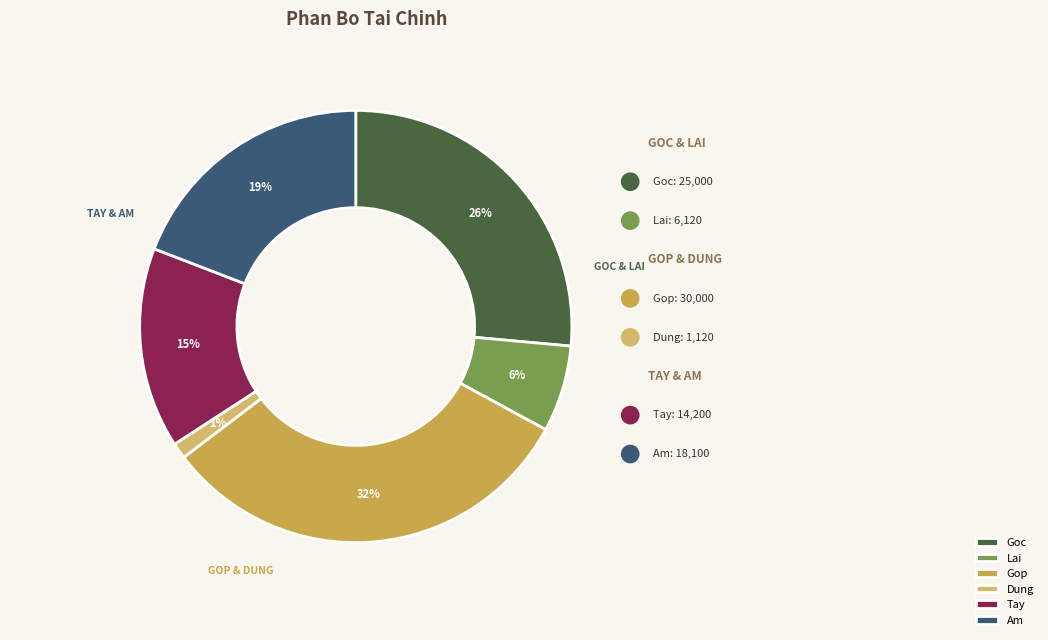

Which slice is the smallest?

Dung